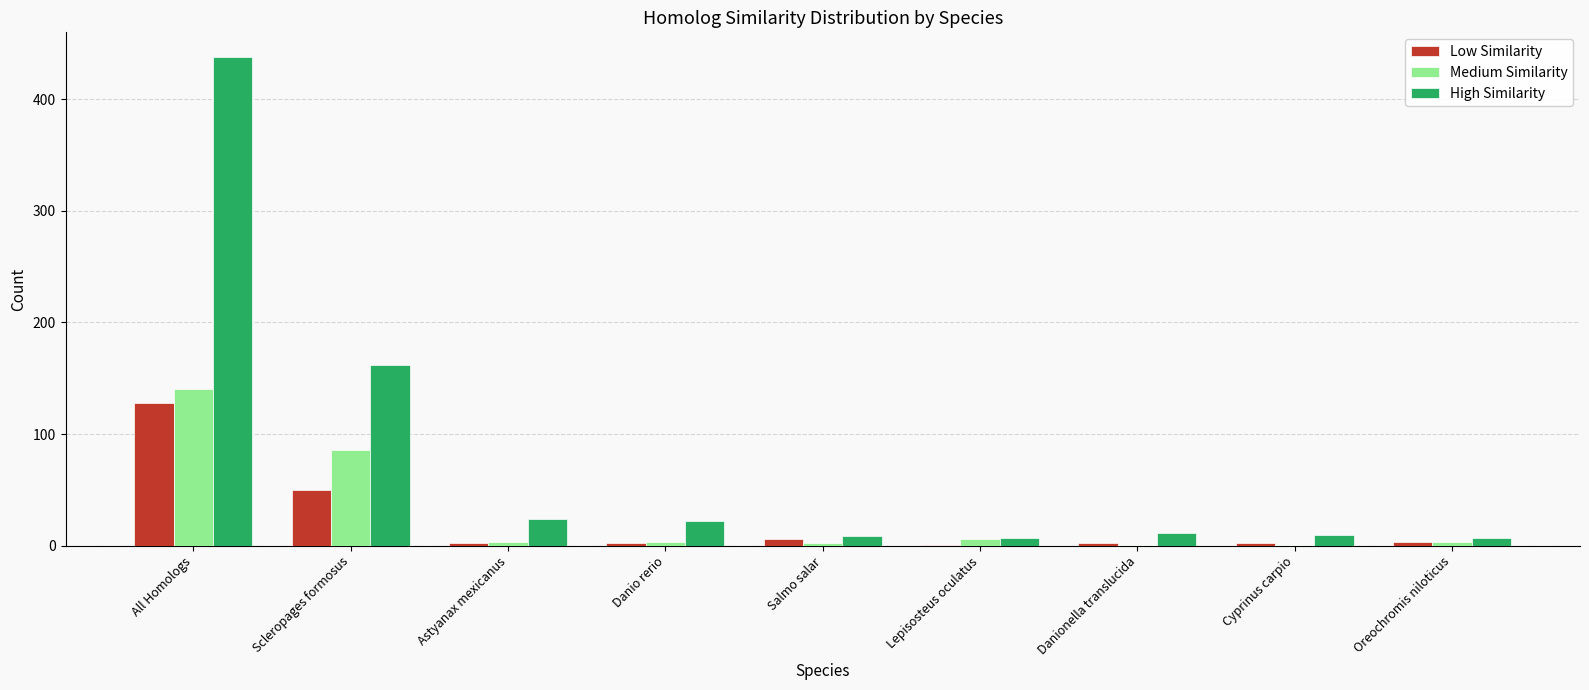

Between Scleropages formosus and Oreochromis niloticus, which series saw the biggest shift?

High Similarity